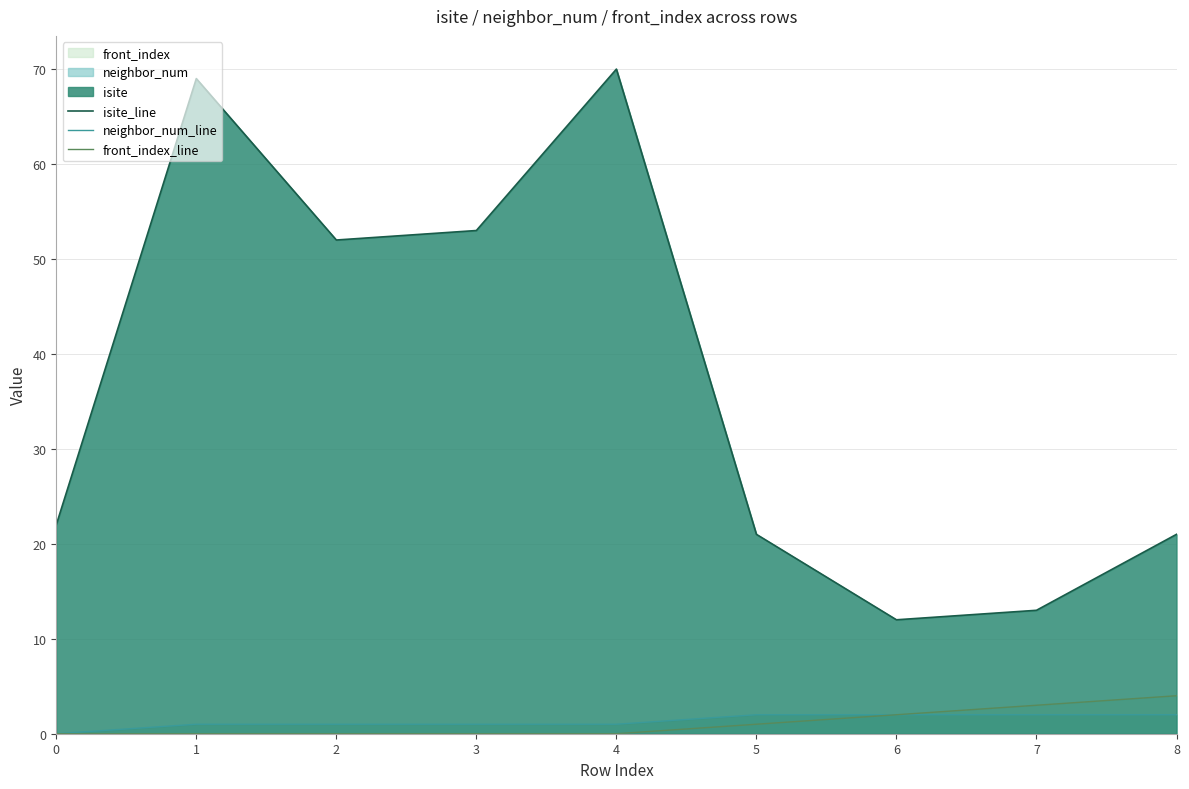

How many lines are shown in the chart?

3